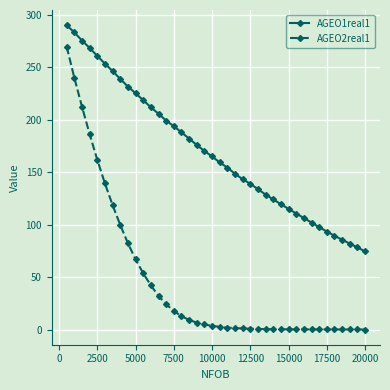

Which series has the largest total across all categories?

AGEO1real1